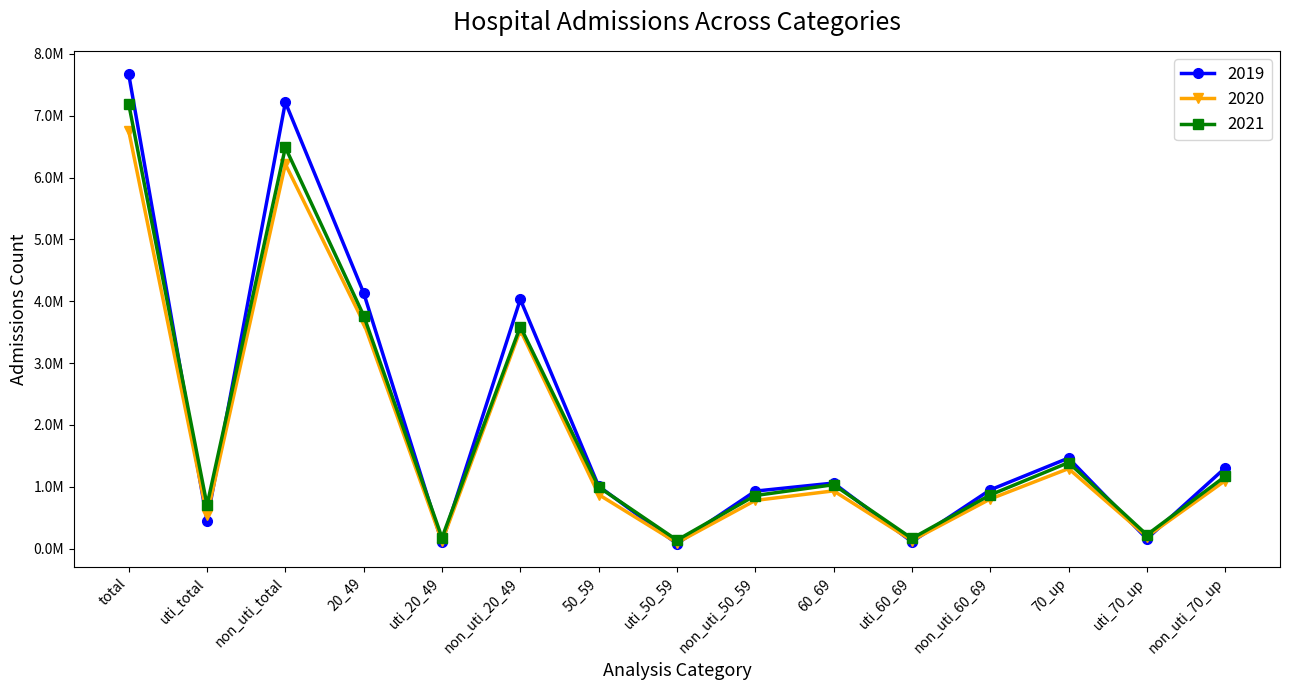

Which category has the lowest value in the 2021 series?

uti_50_59